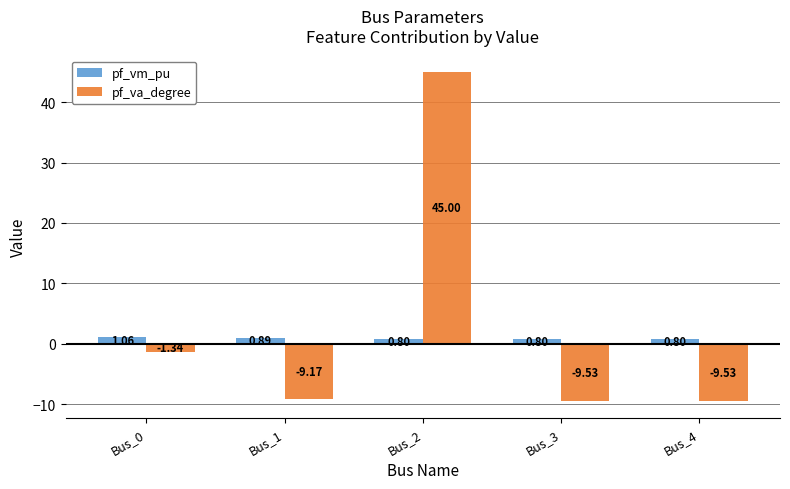

List the series in order of their peak value, lowest first.

pf_vm_pu, pf_va_degree